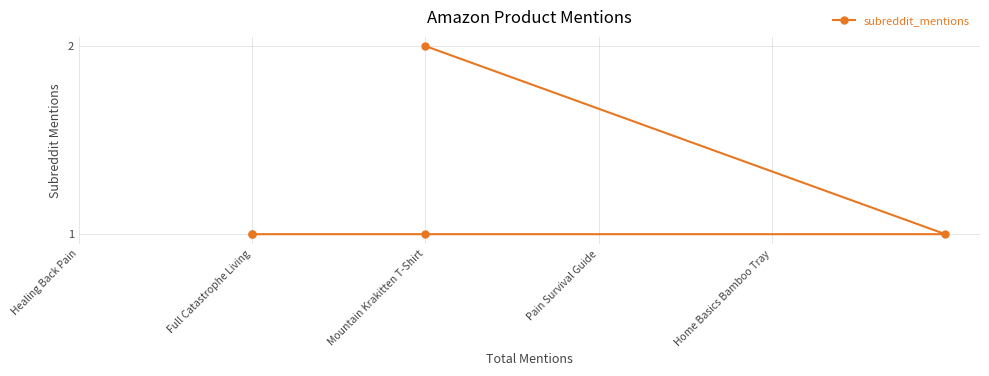

True or false: the data shows 2 at Full Catastrophe Living.

False